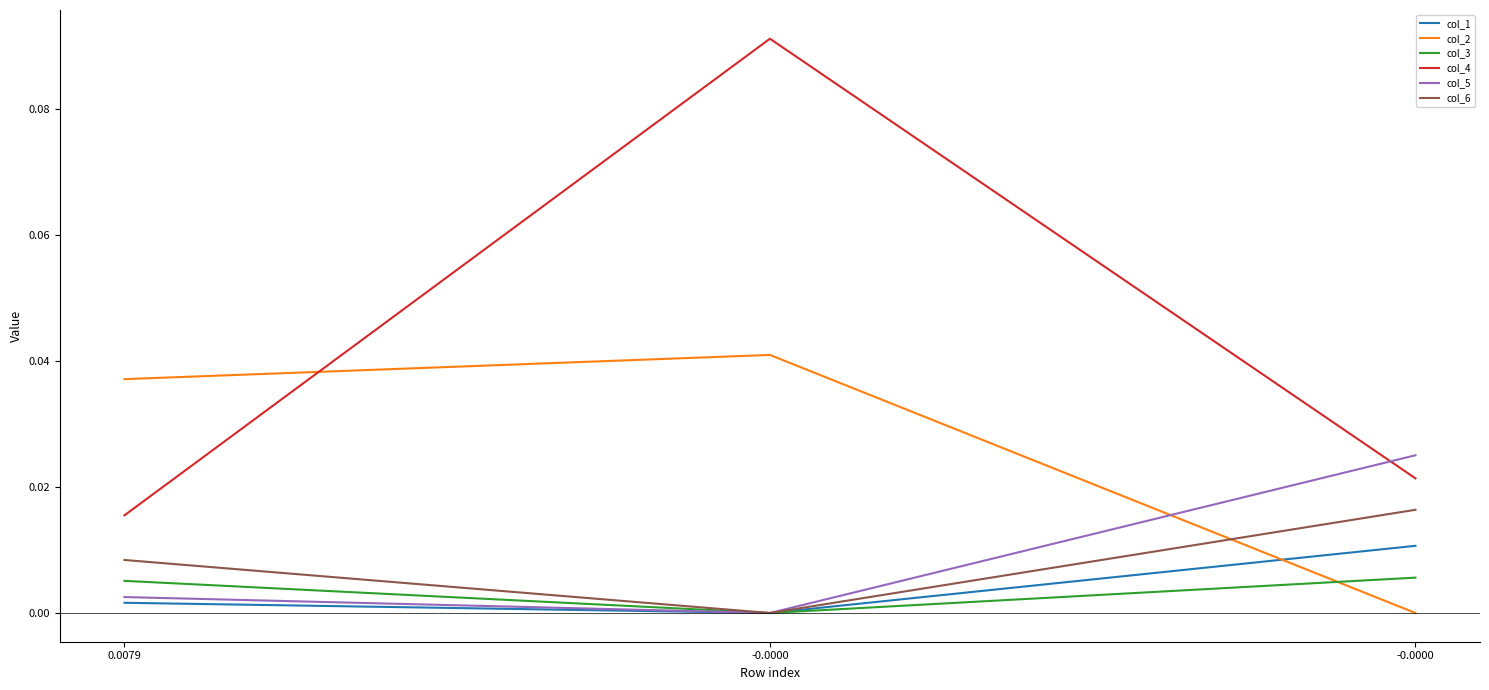

How many distinct data groups are displayed?

6